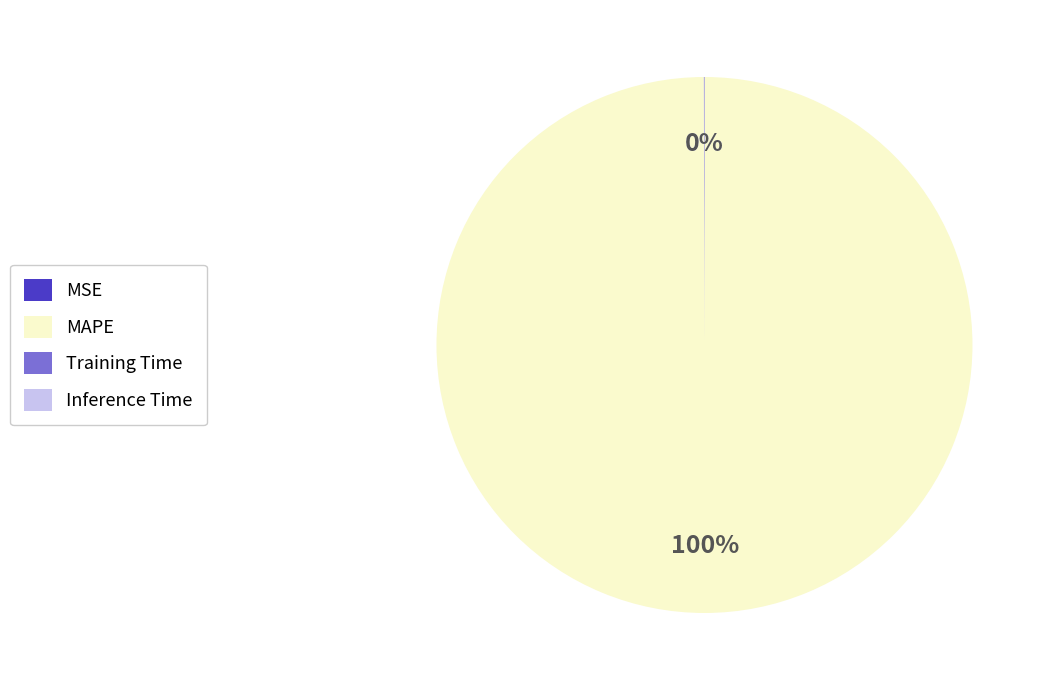

Is MAPE the majority of the pie?

Yes